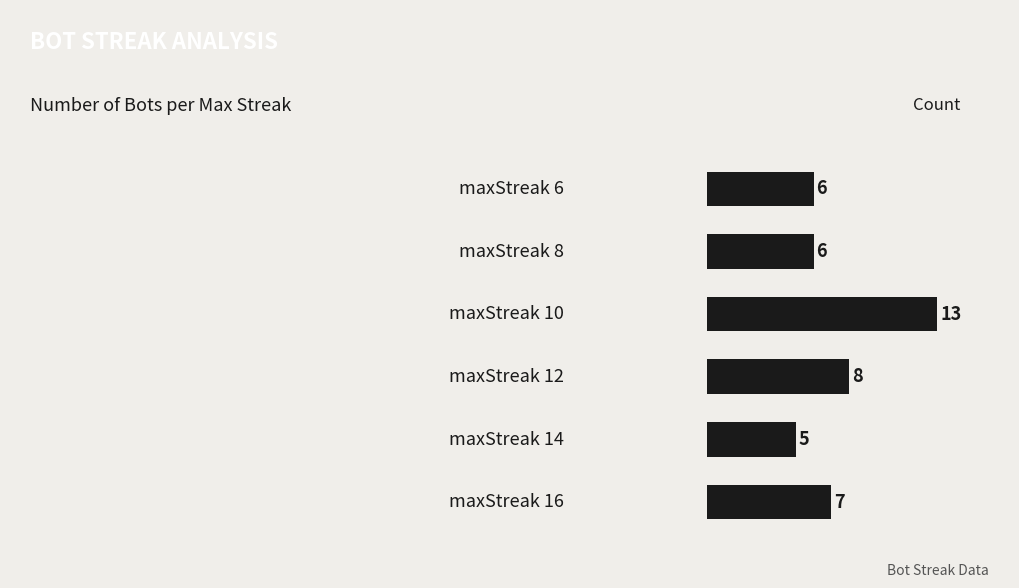

What is the difference between the maximum and minimum values?

8